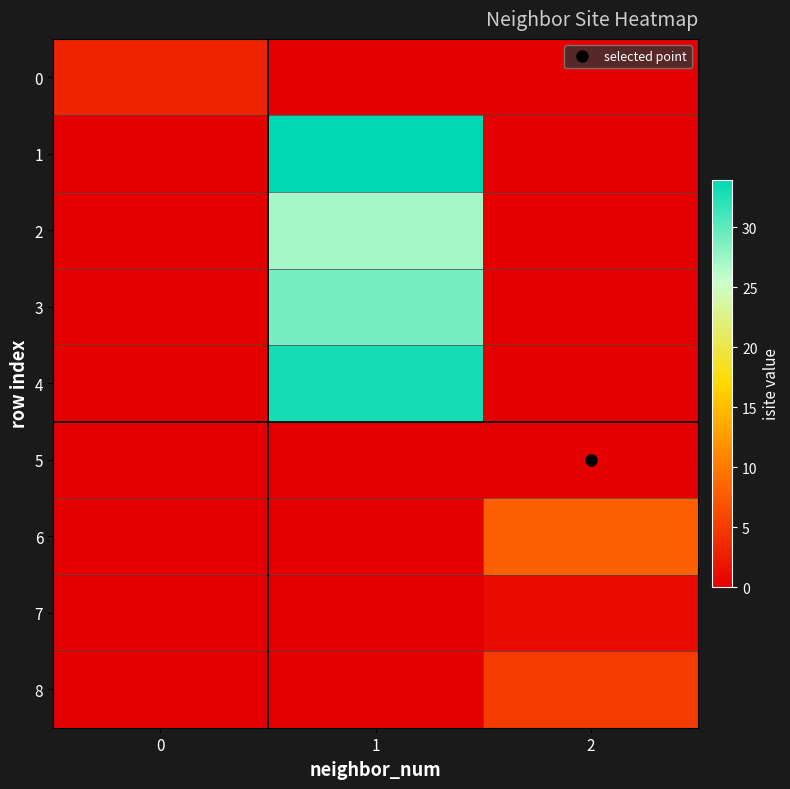

How many categories are shown in the chart?

3